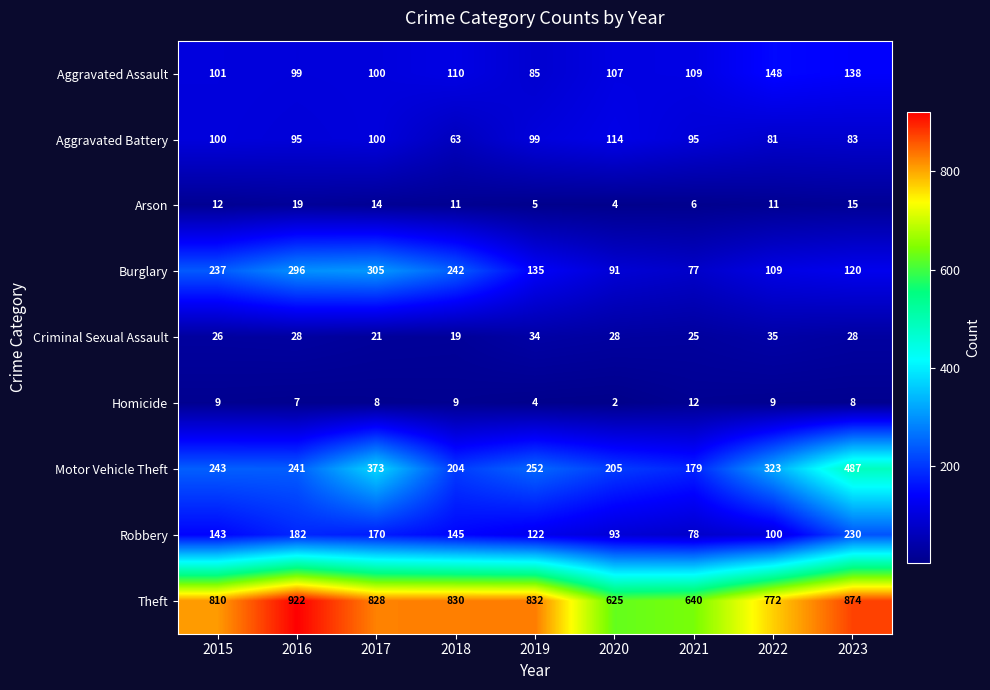

What is the lowest value of the Arson series?

4